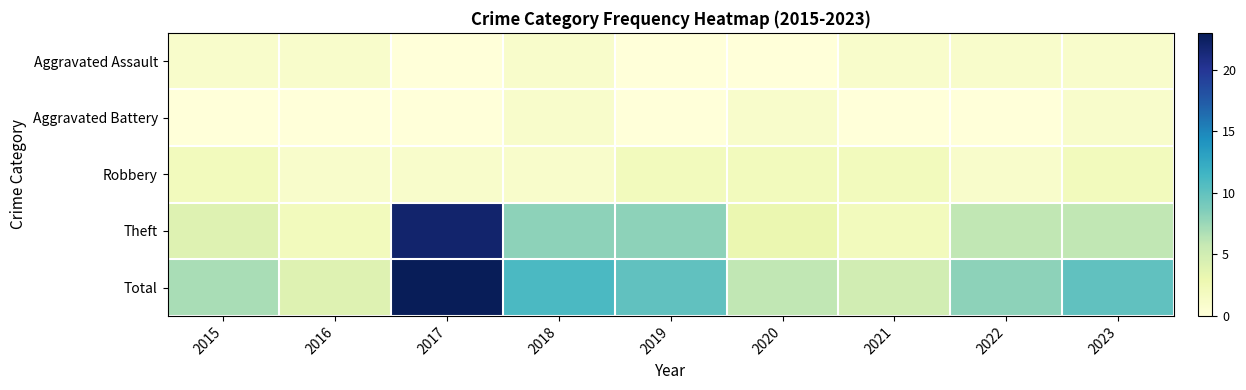

What is the greatest value displayed?

23